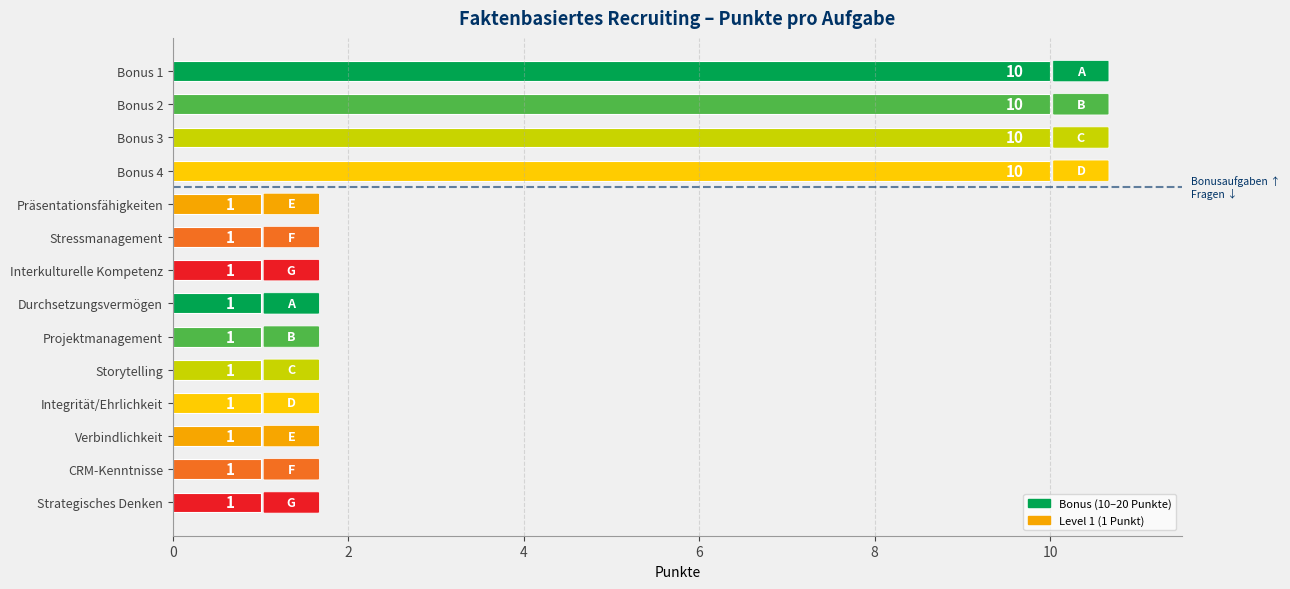

What is the greatest value displayed?

10